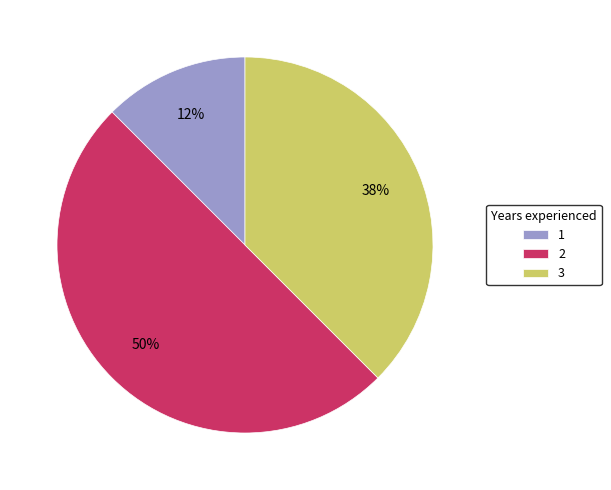

The 2 slice represents 63% of the pie. True or false?

False